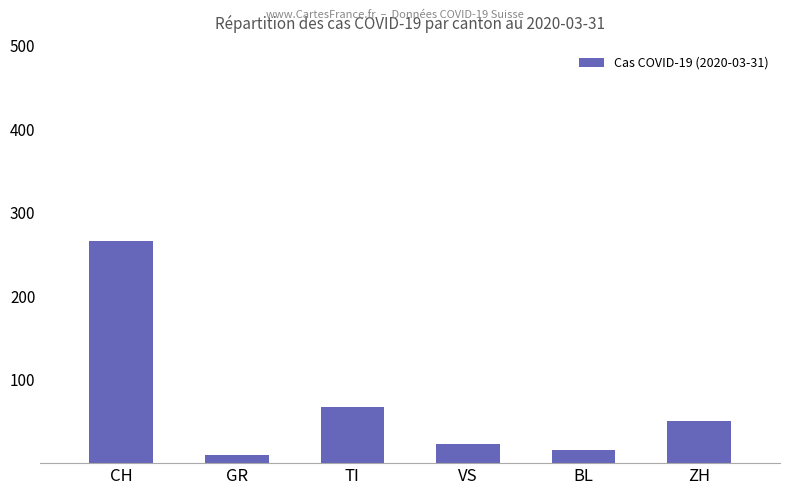

Which has a higher value, BL or GR?

BL